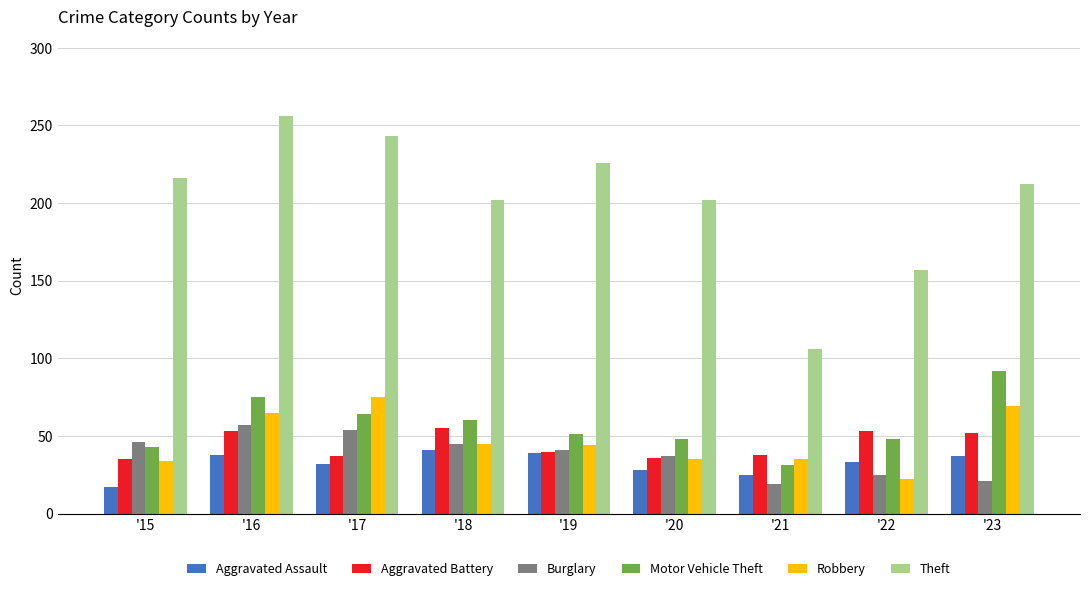

Where does the Aggravated Battery series first go above 40?

'16